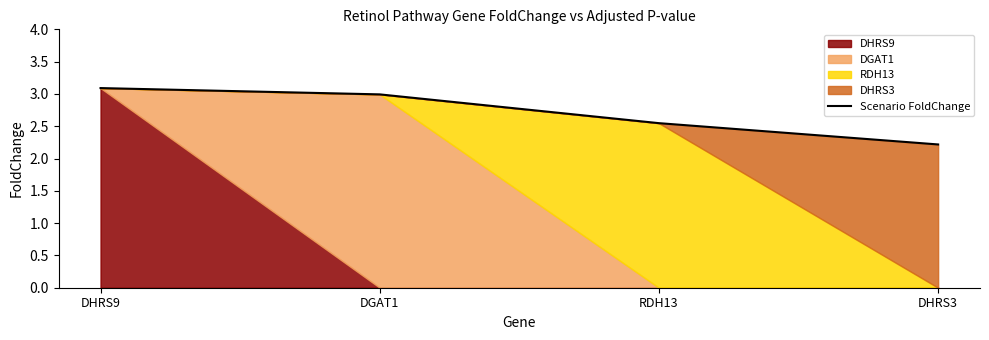

Between RDH13 and DGAT1, which is larger?

DGAT1